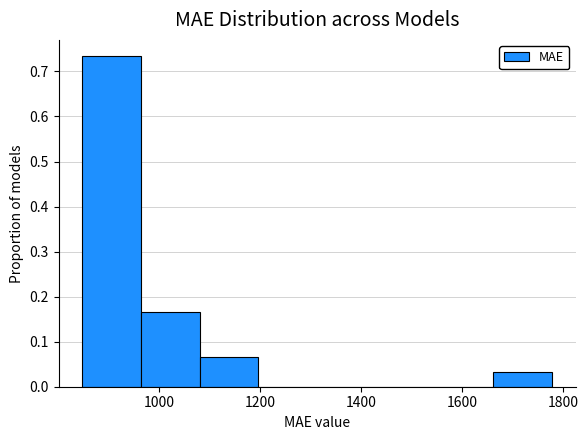

Reading left to right, list every bar in this chart as the range it spans on the x-axis followed by its height. Neither the bar edges nor the heights are printed on the chart, so give them approximately, as read against the axes.

840 to 960: 0.73
960 to 1080: 0.17
1080 to 1200: 0.07
1200 to 1320: 0
1320 to 1420: 0
1420 to 1540: 0
1540 to 1660: 0
1660 to 1780: 0.03